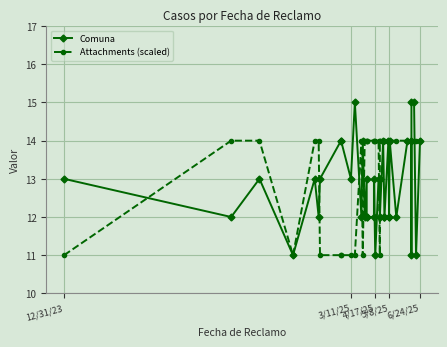

What is the value of the Attachments (scaled) point at the 12th from the left?

14